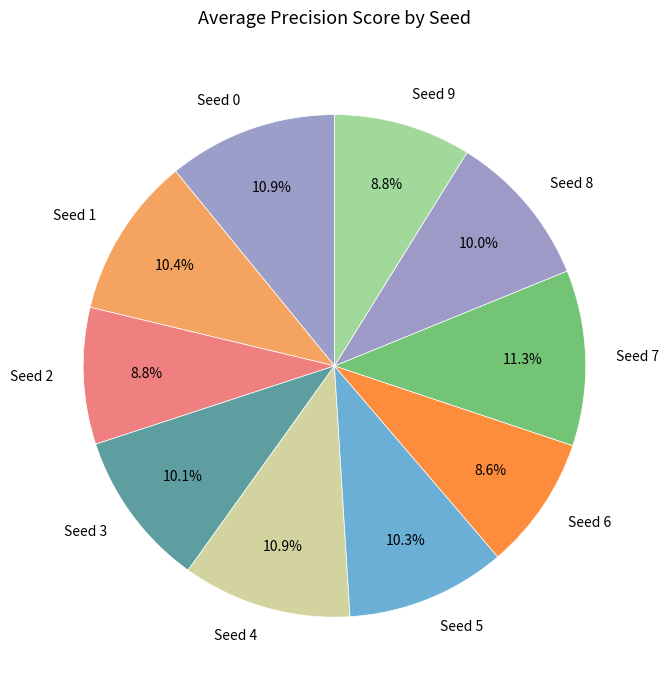

Does any single category account for the majority?

No